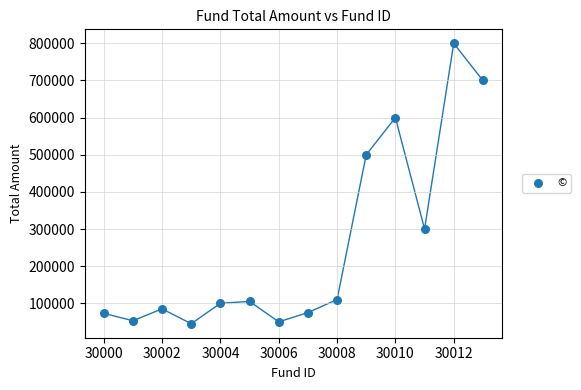

What is the range of X values (max minus min)?

13